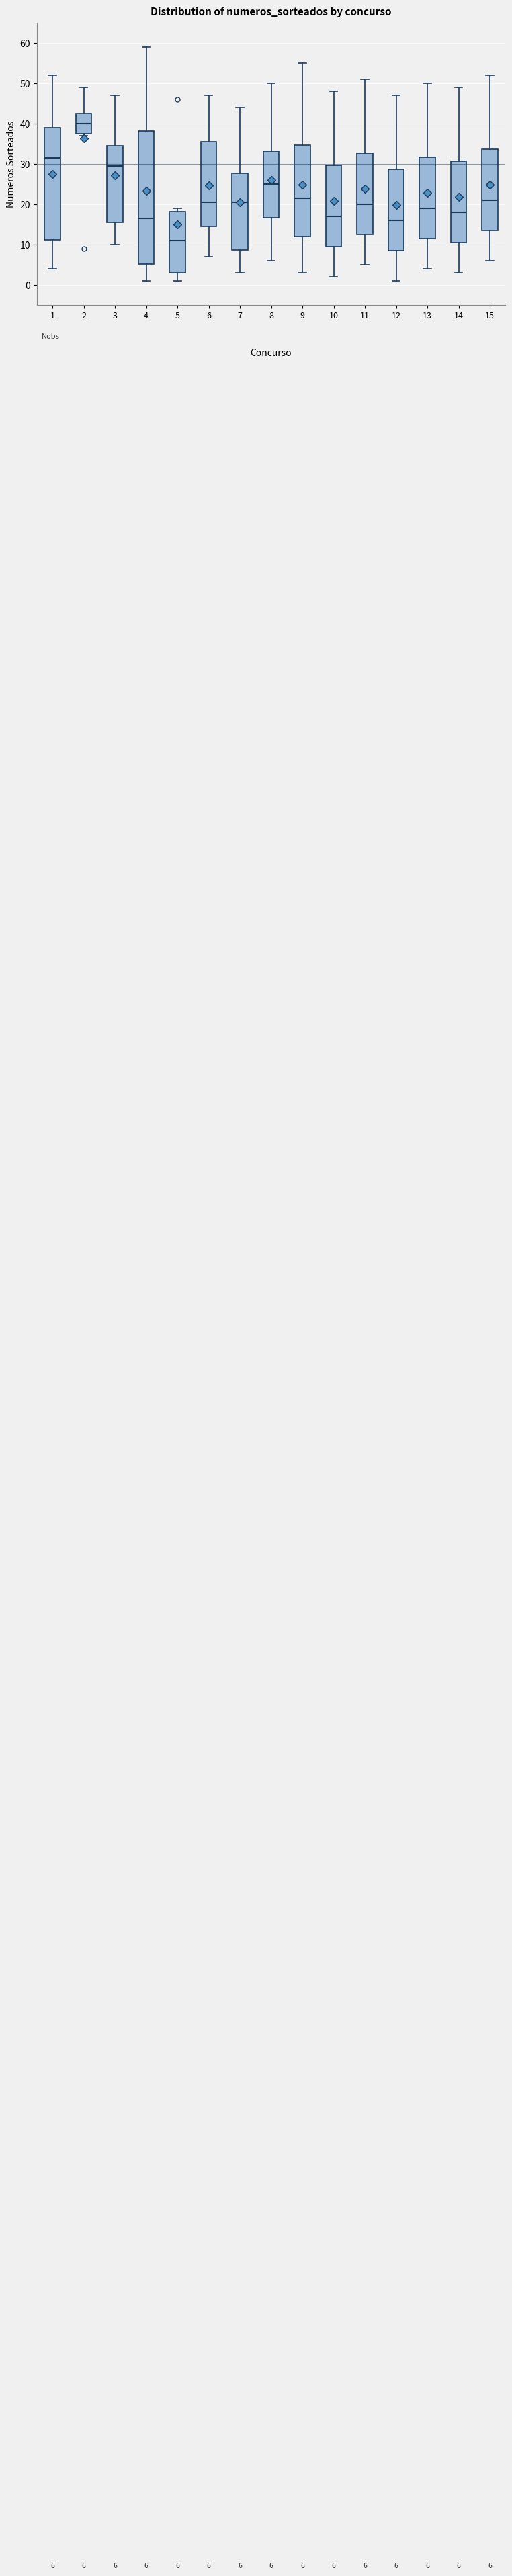

Which box's median line is the lowest?

5